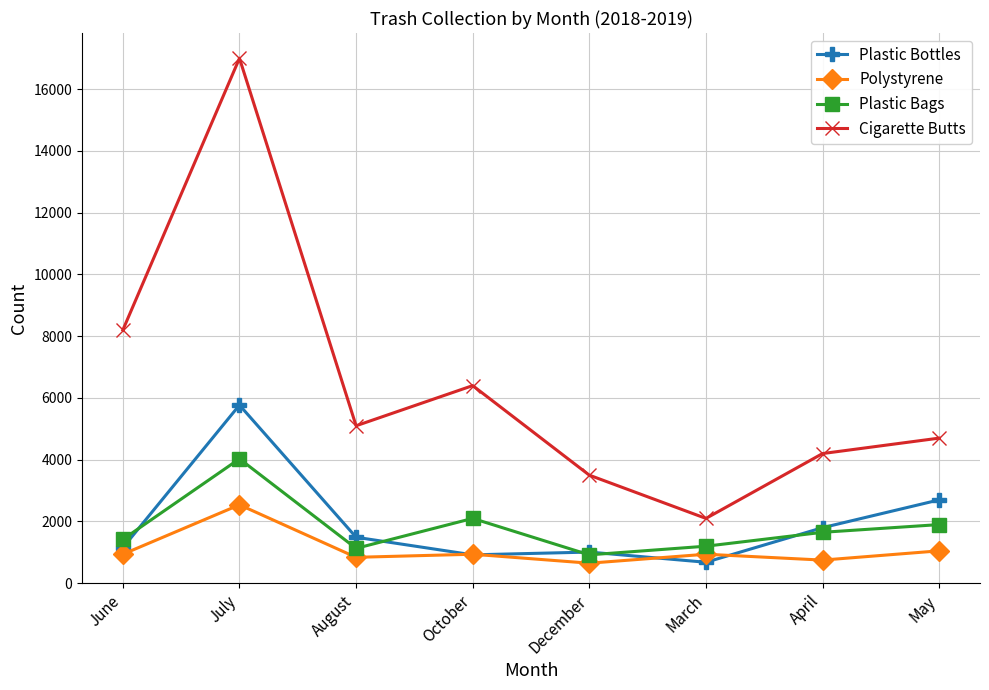

What is the label of the 6th point from the right?

August